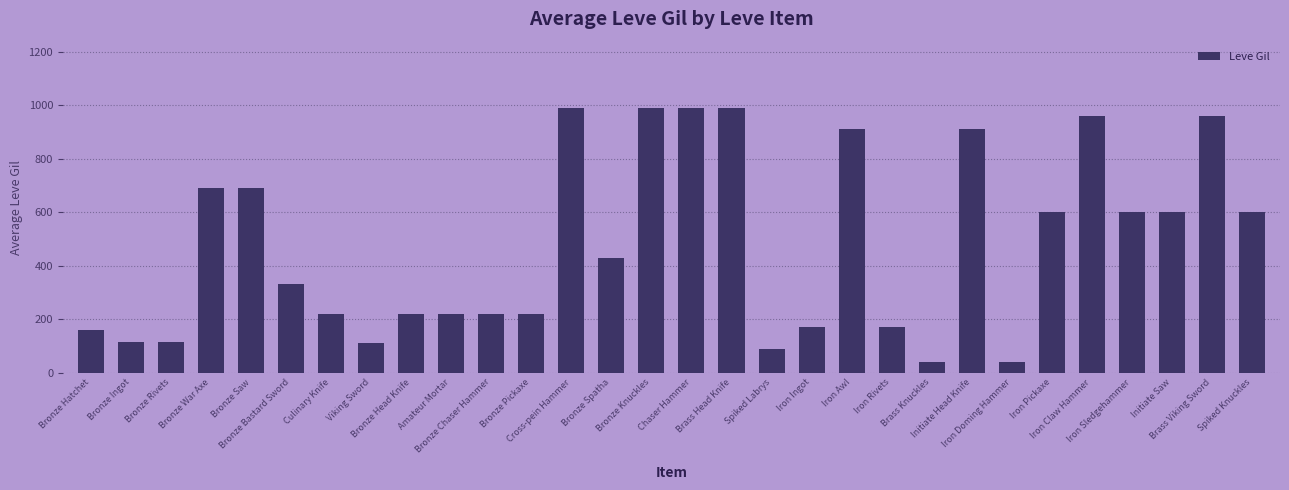

What is the value of the 27th bar from the left?

600